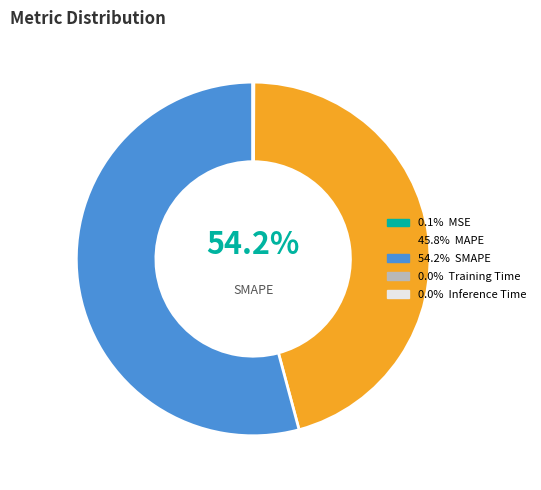

How much of the chart is everything except MAPE?

54.2%